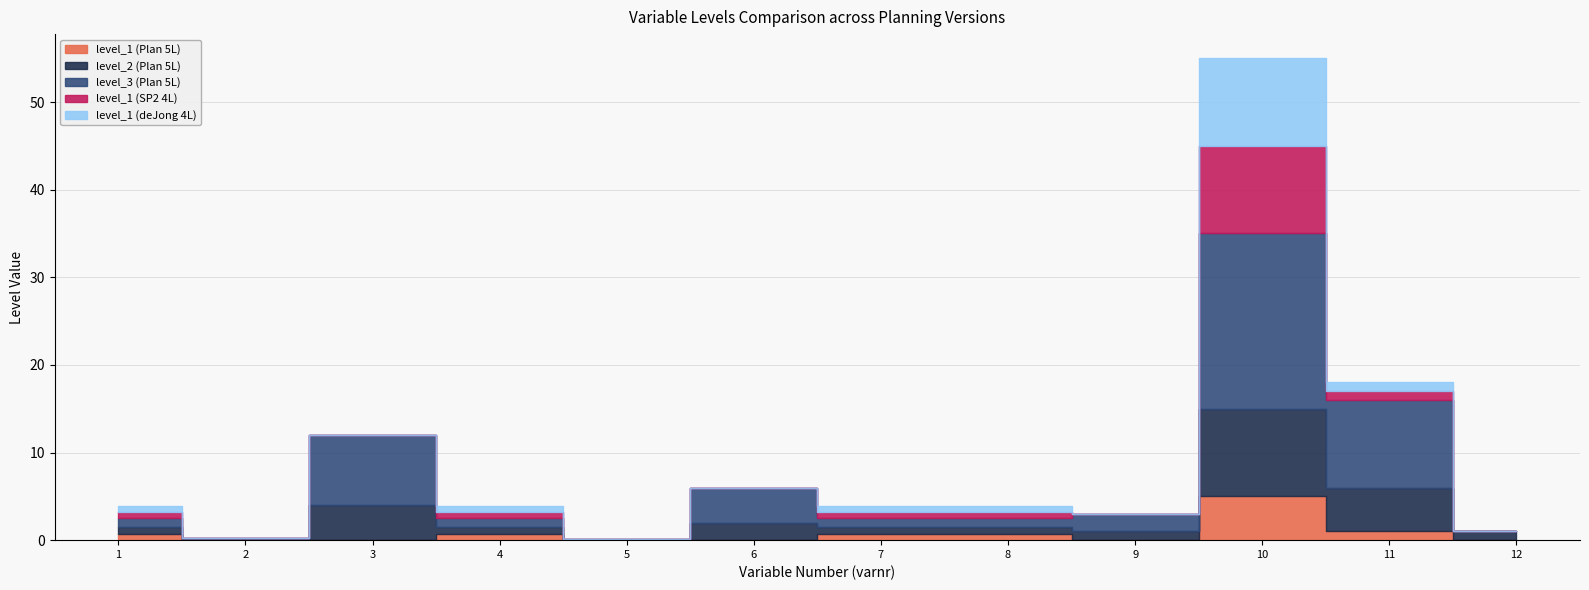

Which series has the largest total across all categories?

level_3 (Plan 5L)